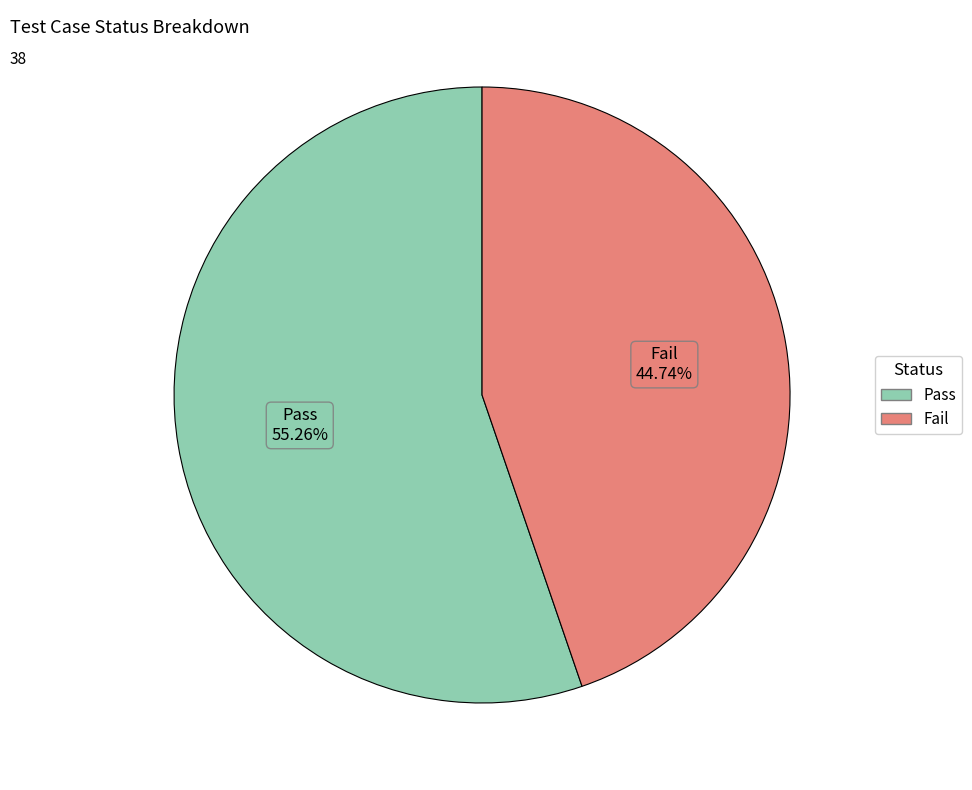

To the nearest percent, what portion does Fail represent?

45%